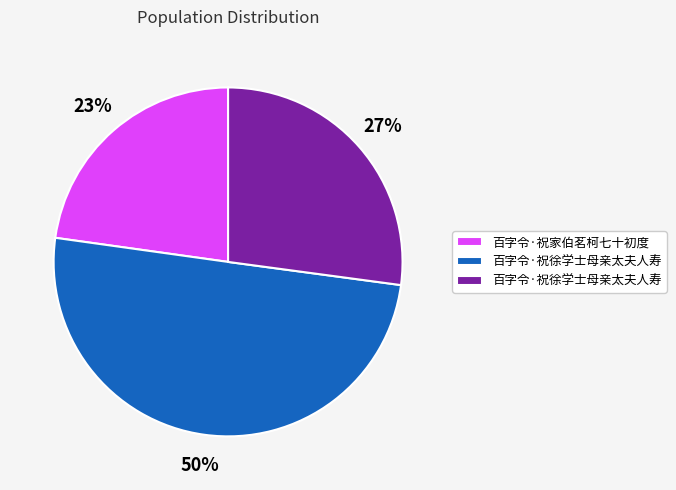

To the nearest percent, what is the difference between the largest and smallest slice percentages?

27%